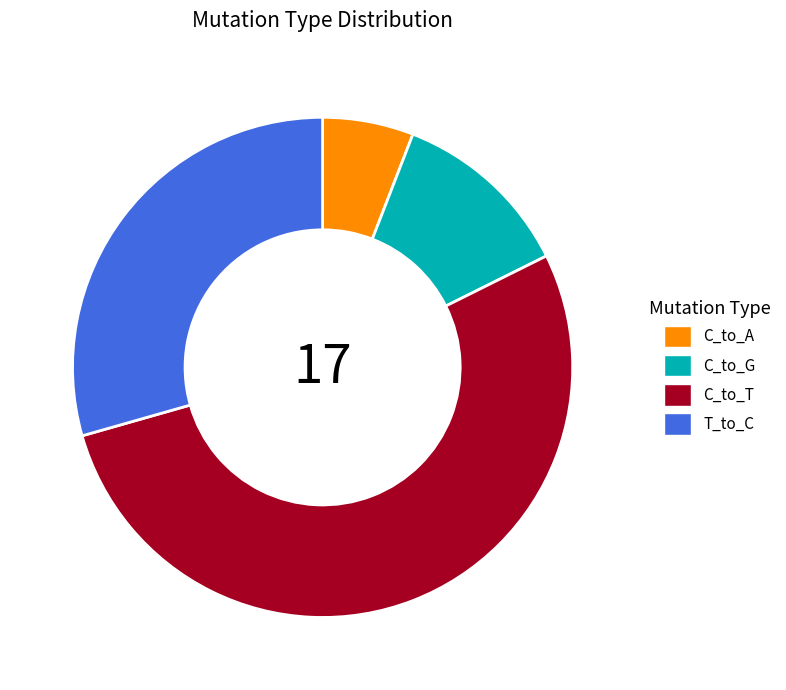

Which category has the biggest portion of the pie?

C_to_T